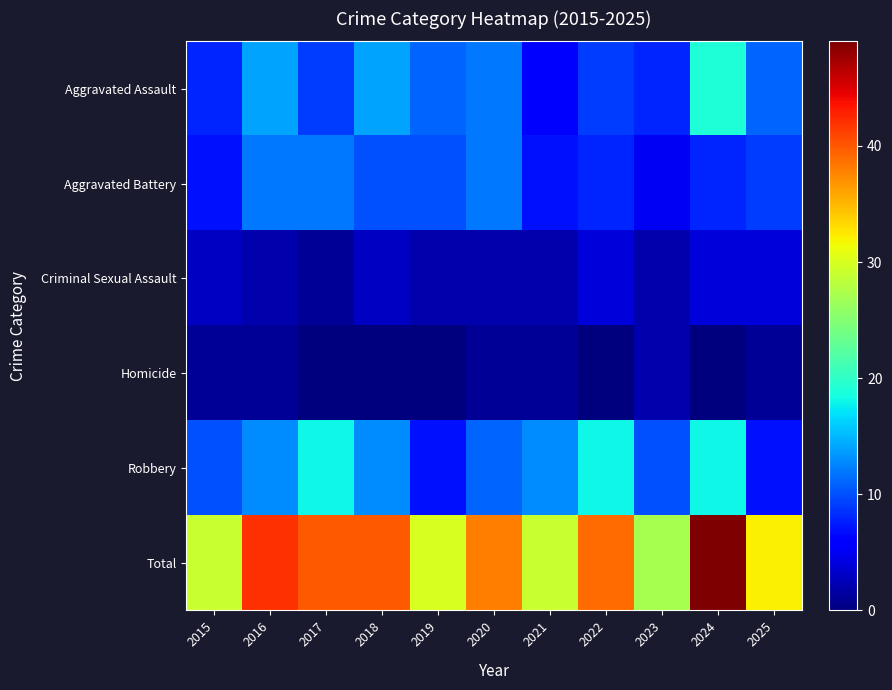

Which series has the largest range (max minus min)?

Total